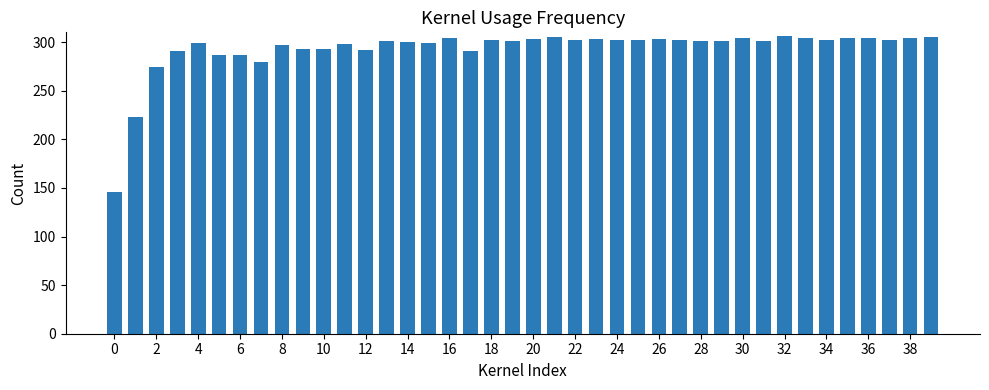

What is the smallest value displayed?

146